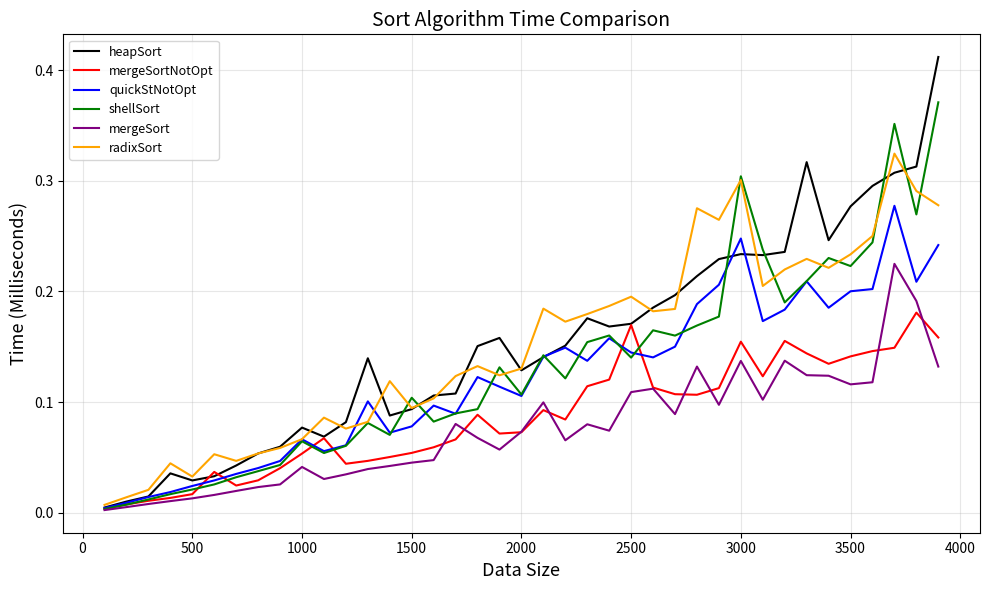

Rank the series by their maximum value, from lowest to highest.

mergeSortNotOpt, mergeSort, quickStNotOpt, radixSort, shellSort, heapSort